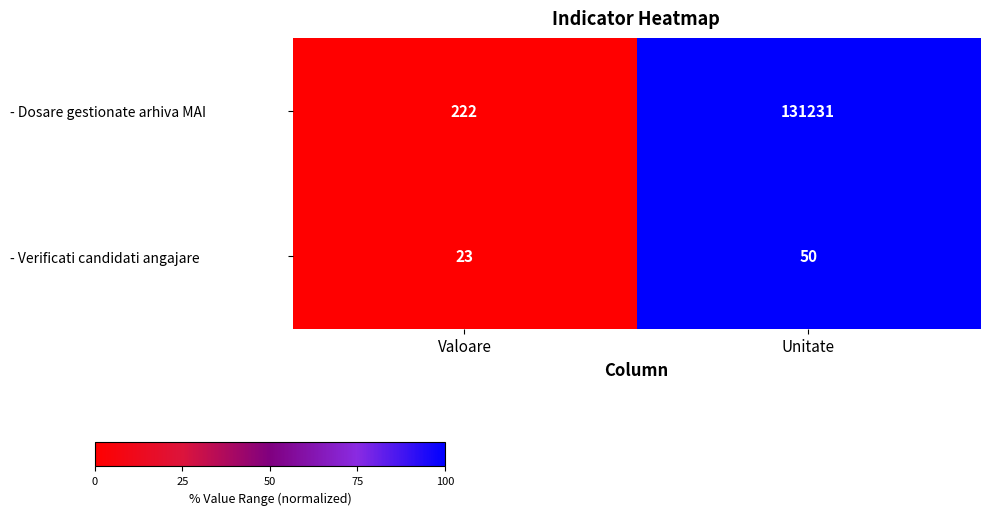

What is the sum of the - Verificati candidati angajare values at Valoare and Unitate?

73